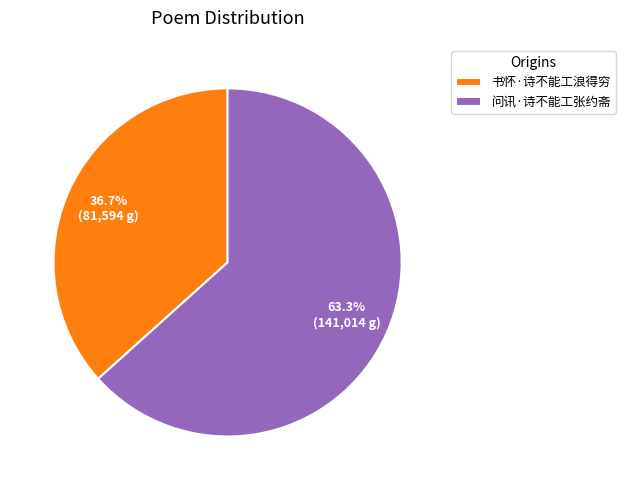

Is it true that 书怀·诗不能工浪得穷 is 23% of the pie?

False